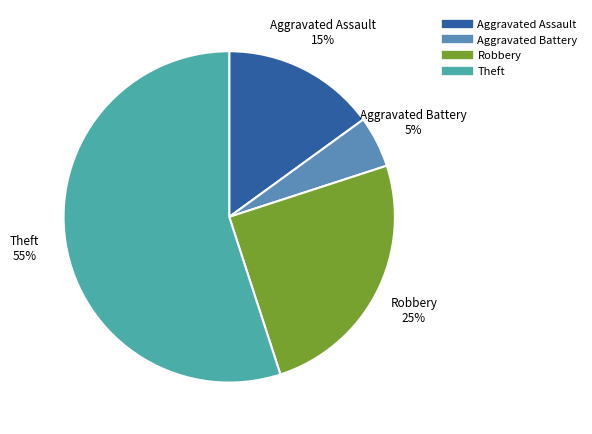

How many segments does this pie chart have?

4